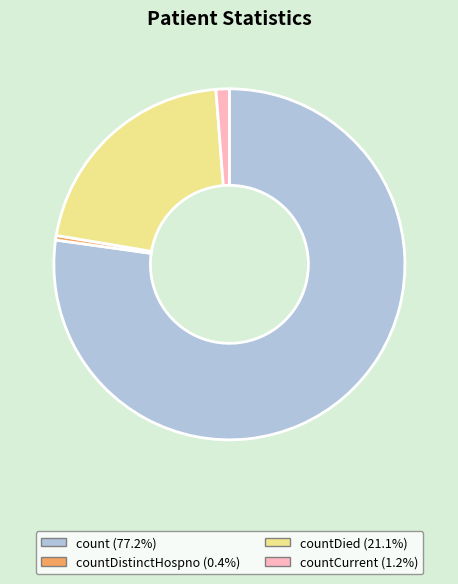

Does any single category account for the majority?

Yes